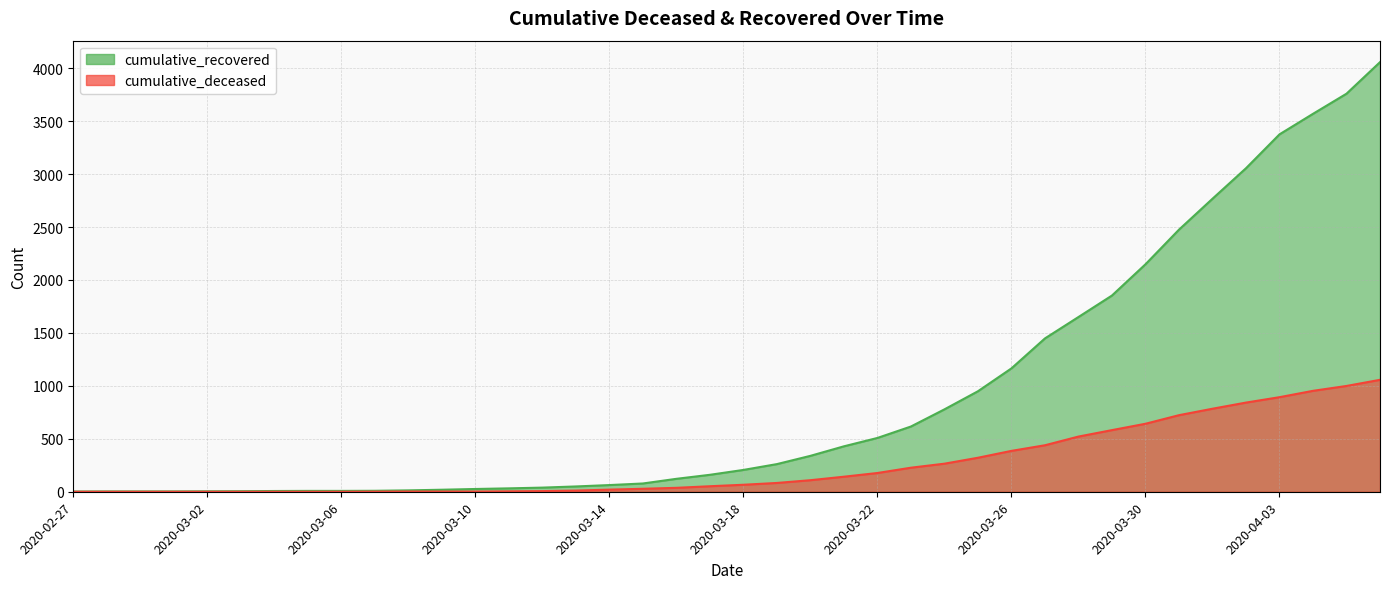

True or false: cumulative_deceased and cumulative_recovered intersect in this chart.

False